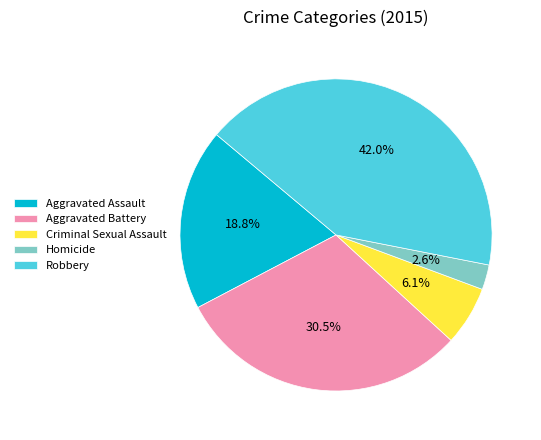

Count the number of slices in the pie.

5